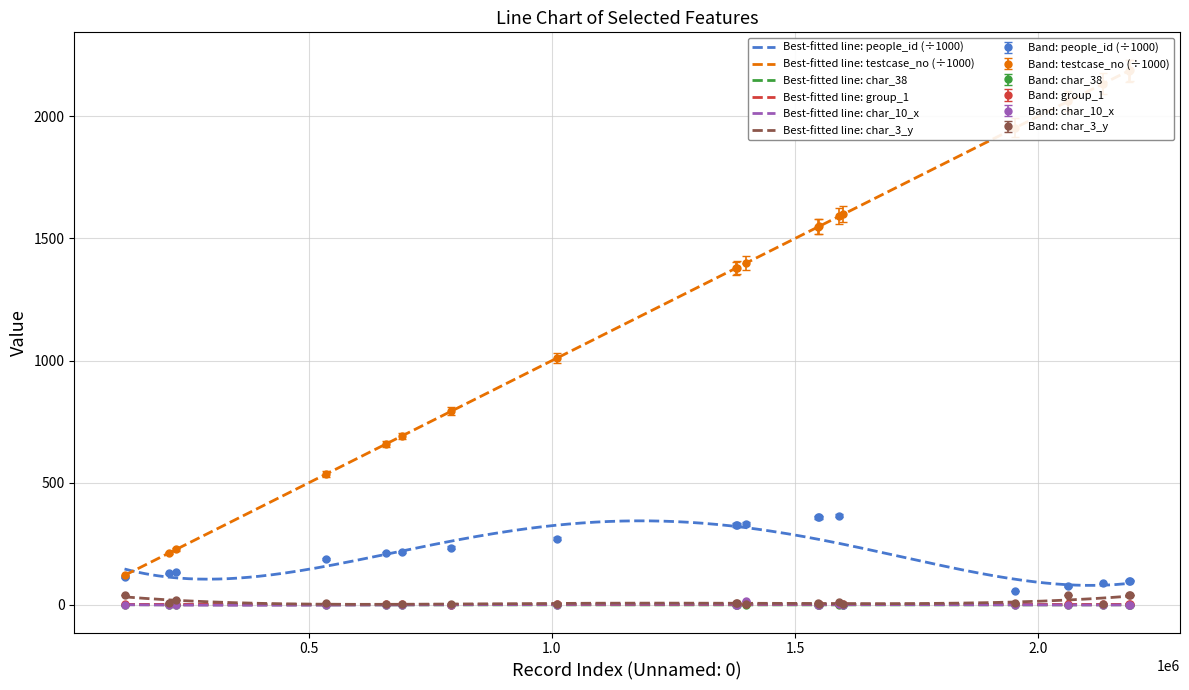

Which series has the largest range (max minus min)?

testcase_no